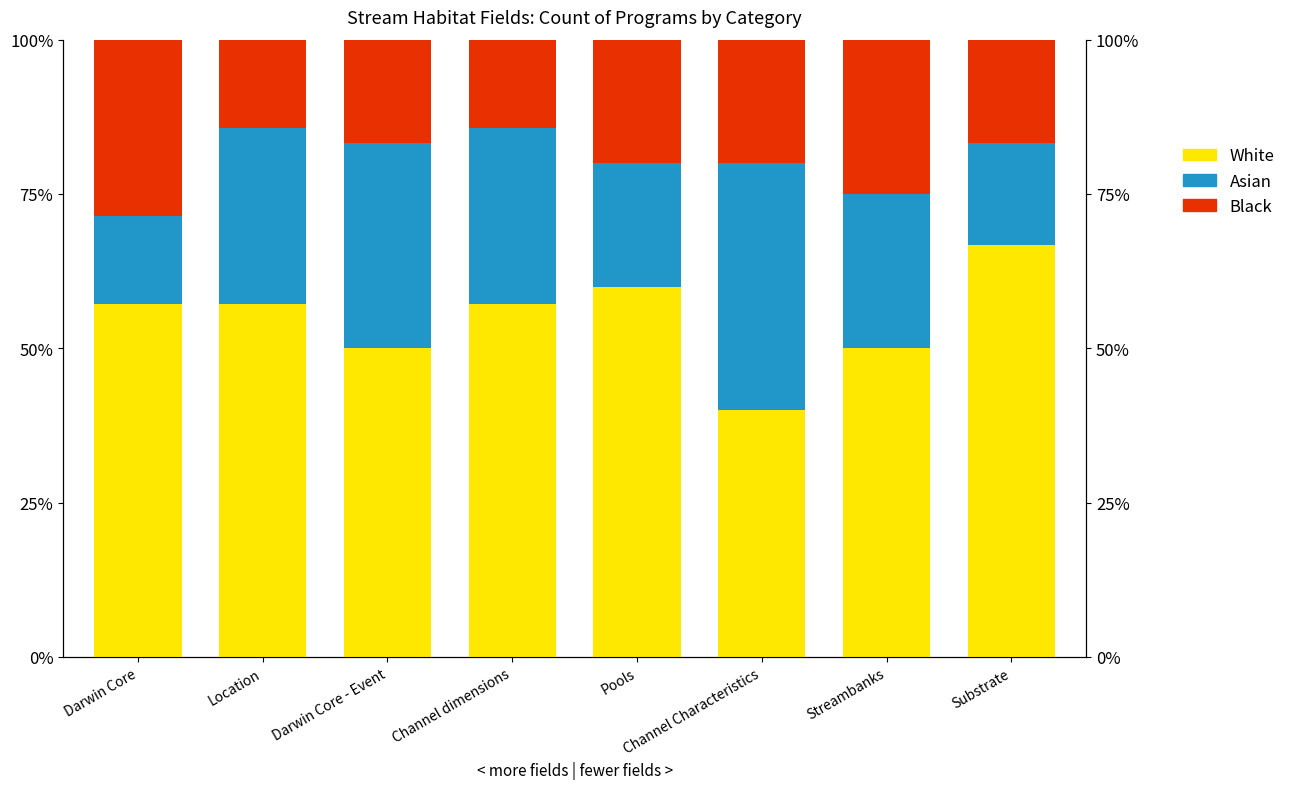

How many data points does each series have?

8